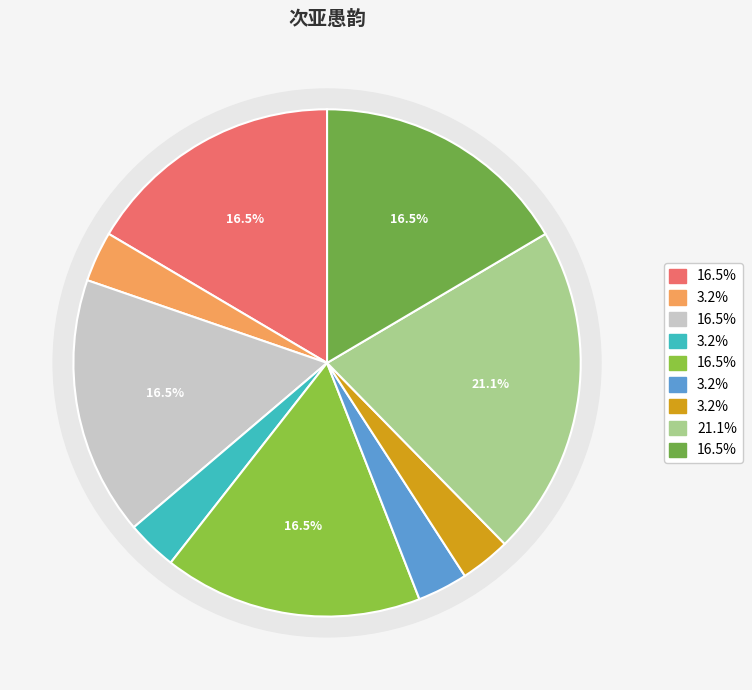

How many segments does this pie chart have?

9